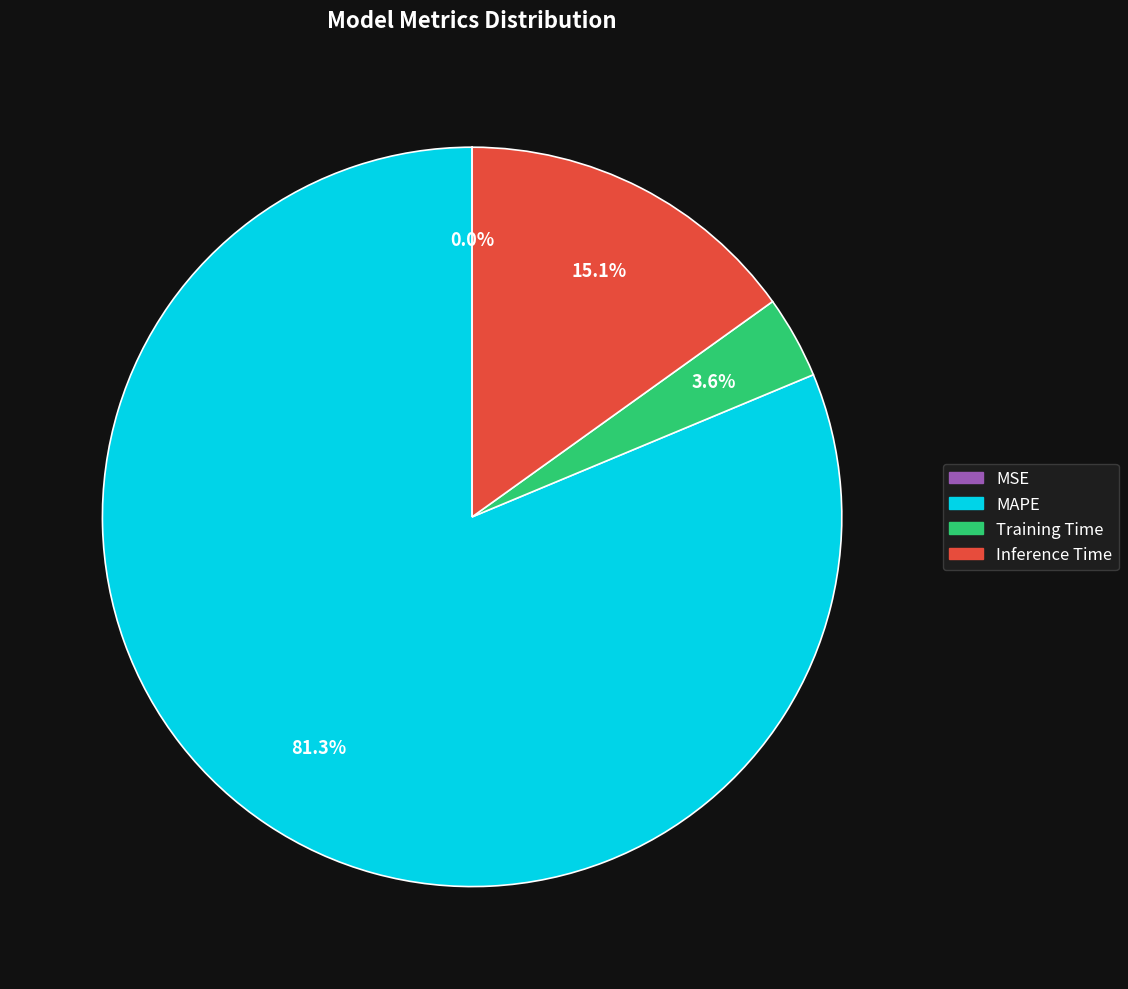

How much of the chart is everything except Training Time?

96.4%